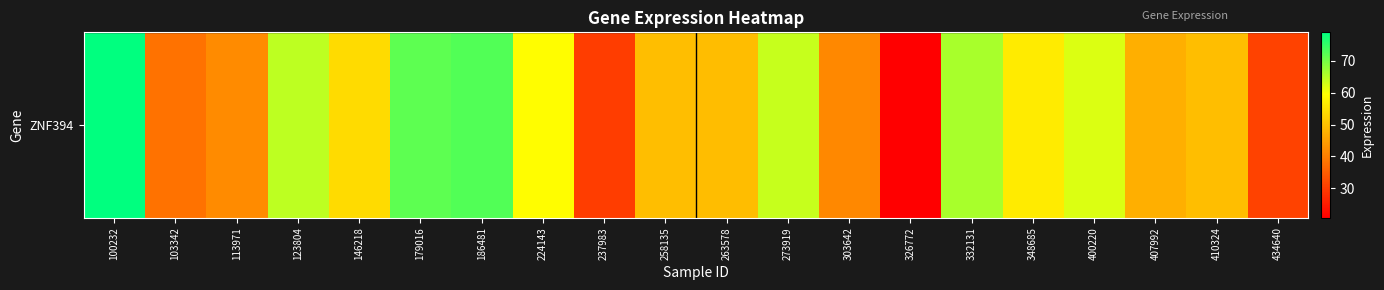

At which category does the chart reach its peak across all series?

100232